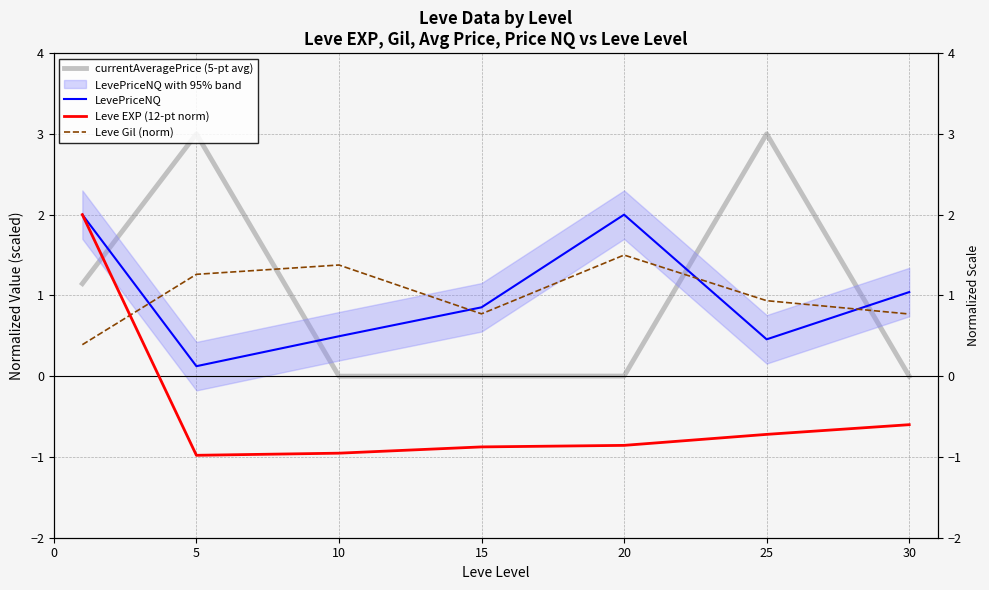

How many interior local valleys does the LevePriceNQ series have?

2